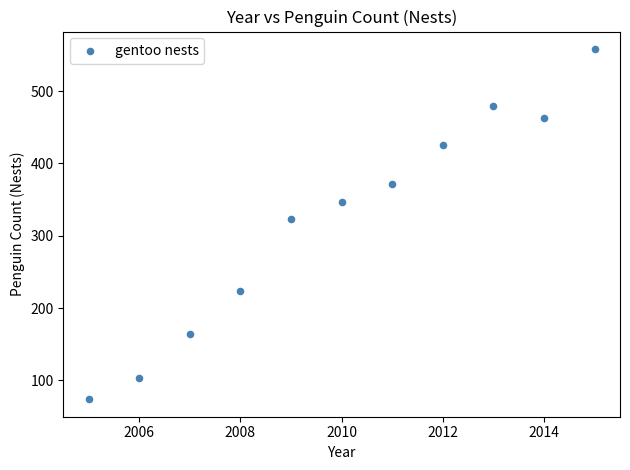

What Y value in the scatter plot is closest to 316?

323.0